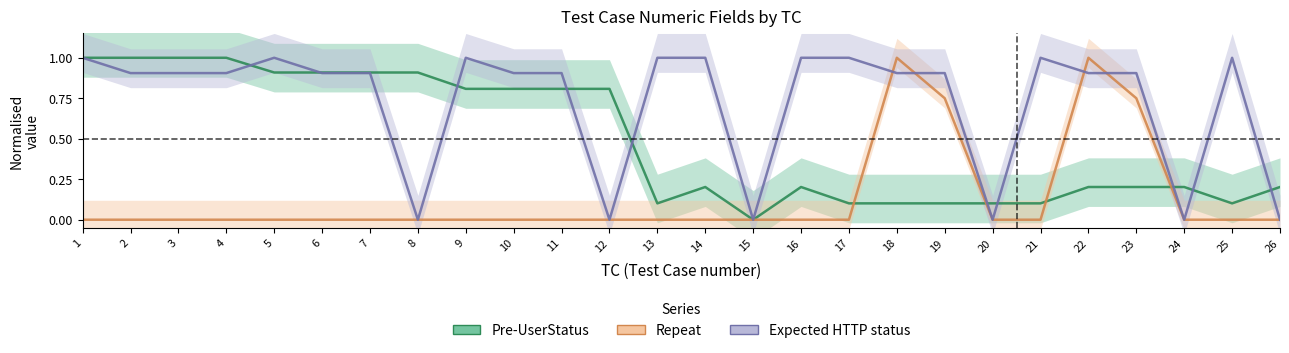

How many values in the Expected HTTP status series exceed 0?

20